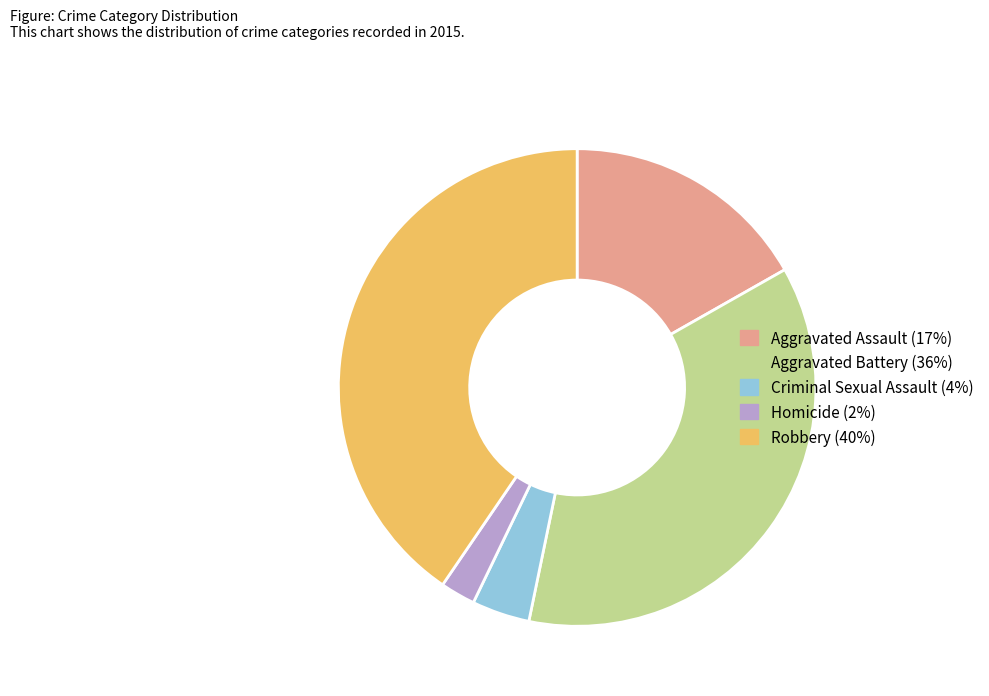

Is the sum of Criminal Sexual Assault and Aggravated Assault greater than half?

No